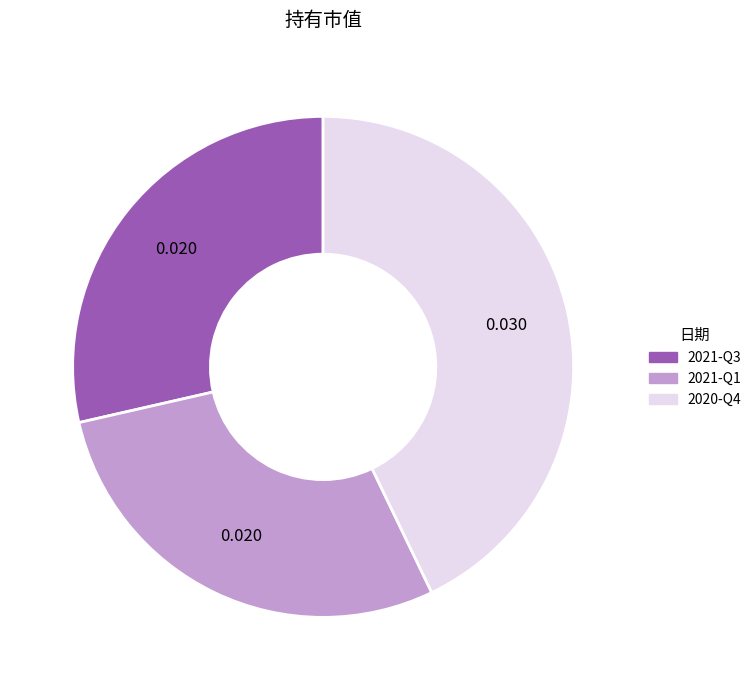

Is 2021-Q3 the majority of the pie?

No